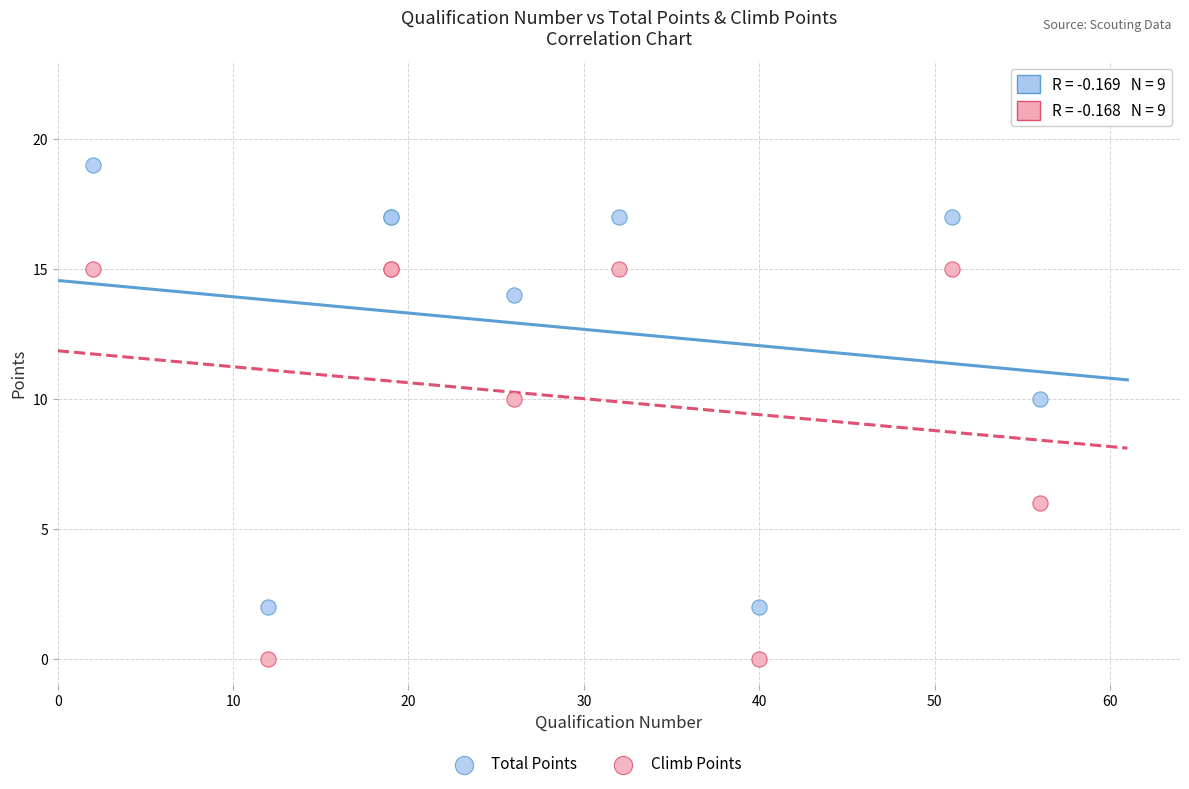

Which series reaches the minimum Y coordinate?

Climb Points